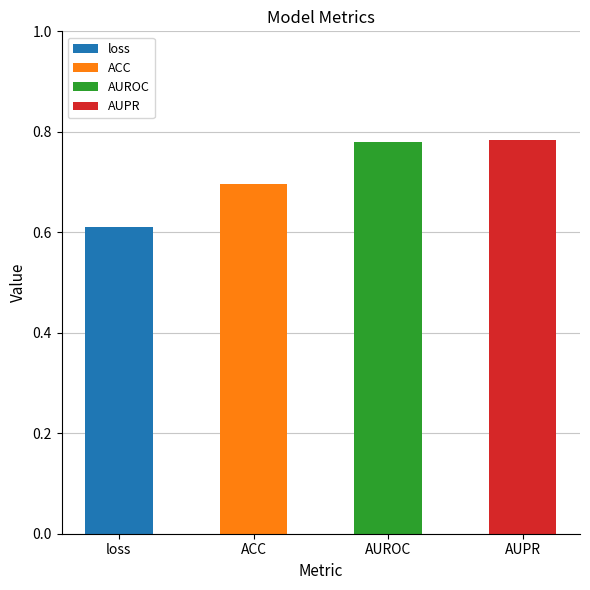

Where is the data nearest to the value 0?

loss